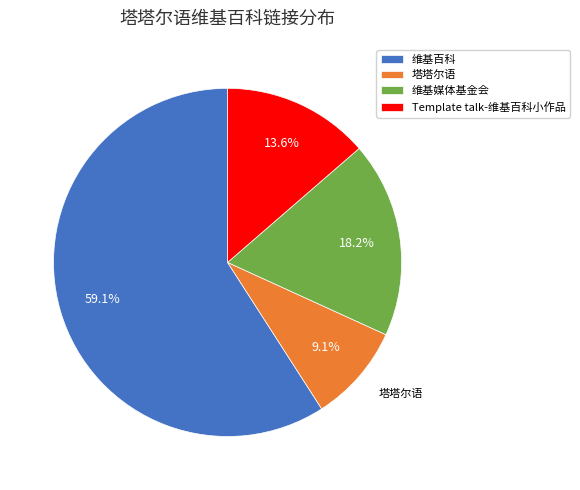

Which category accounts for the majority?

维基百科